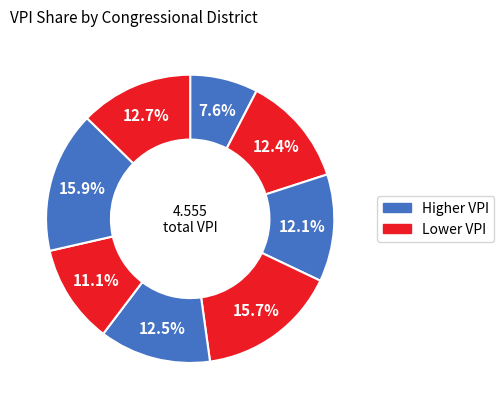

Rank the categories by value from lowest to highest.

CD 1, CD 6, CD 3, CD 2, CD 5, CD 8, CD 4, CD 7